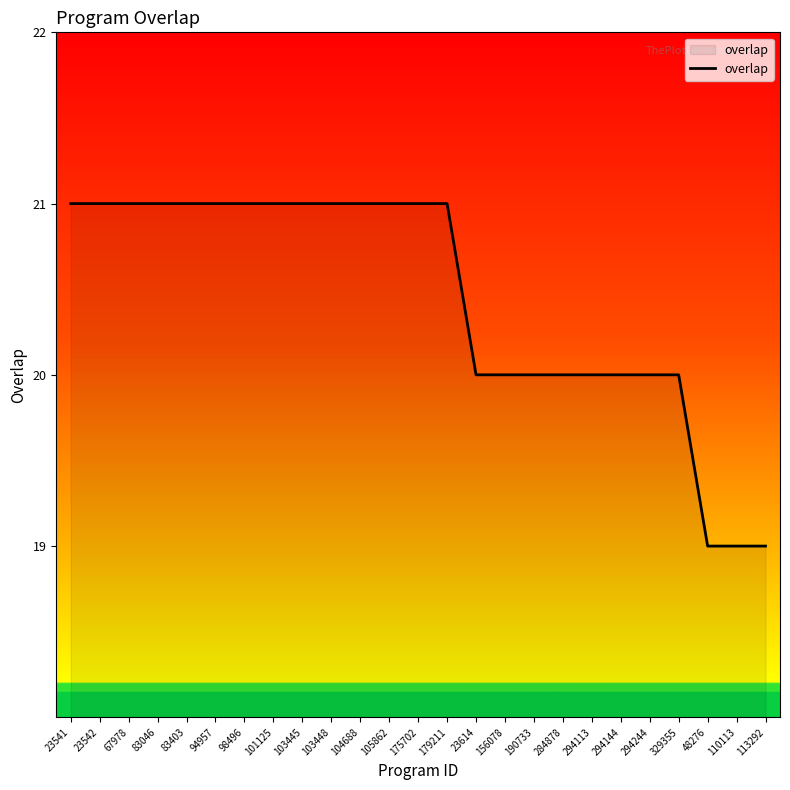

True or false: the data shows 19 at 113292.

True